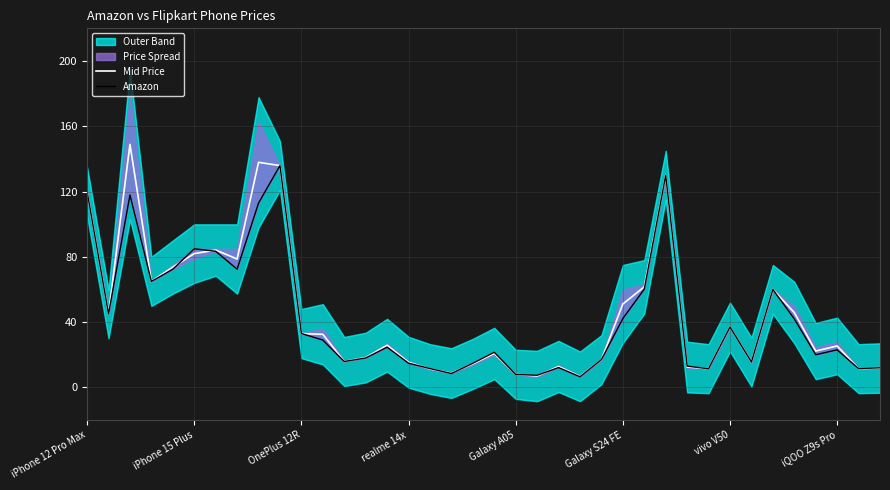

What is the difference between the maximum and minimum values in the Amazon series?

129.4